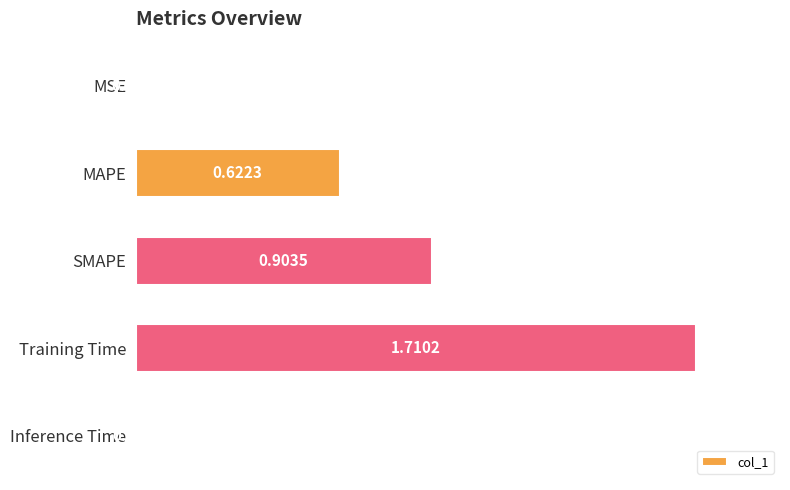

What is the sum of all values?

3.2